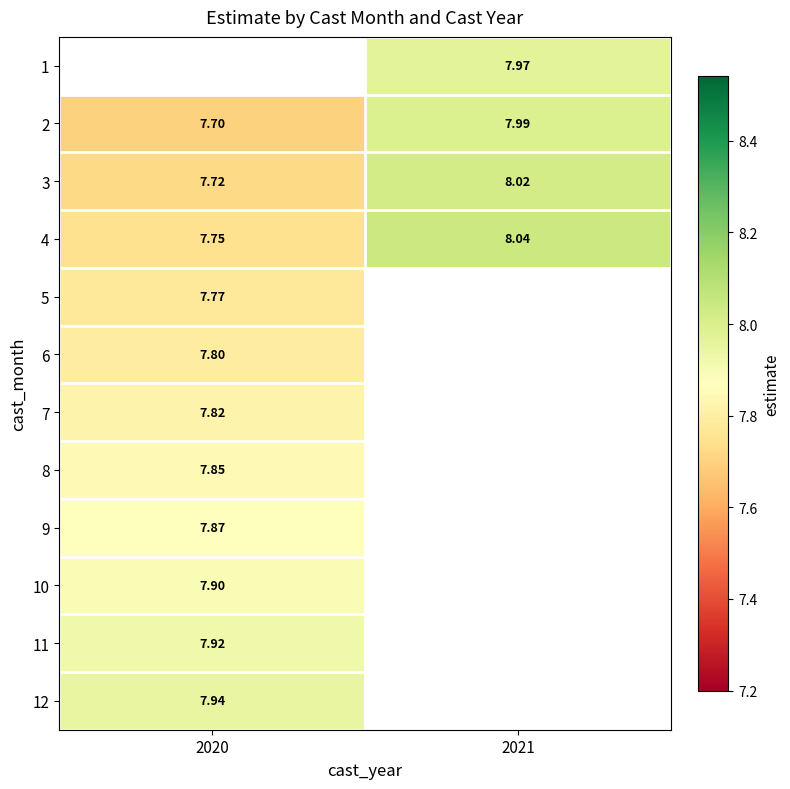

True or false: 4 has a value of 8.0 at 2021.

True